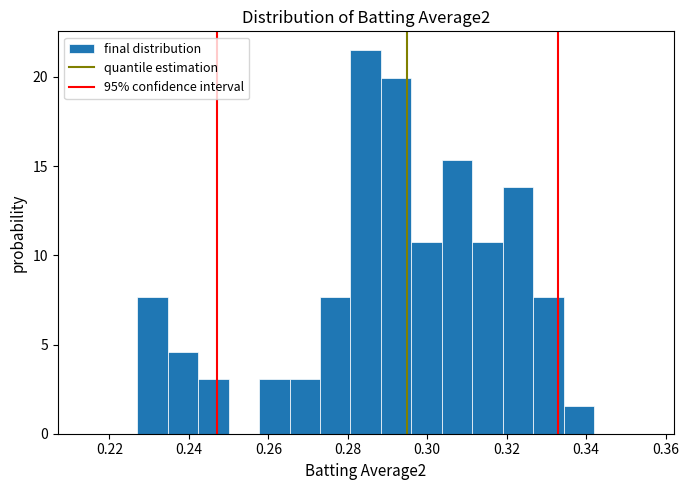

Read against the x-axis, roughly where is the centre of the tallest bar?

0.284